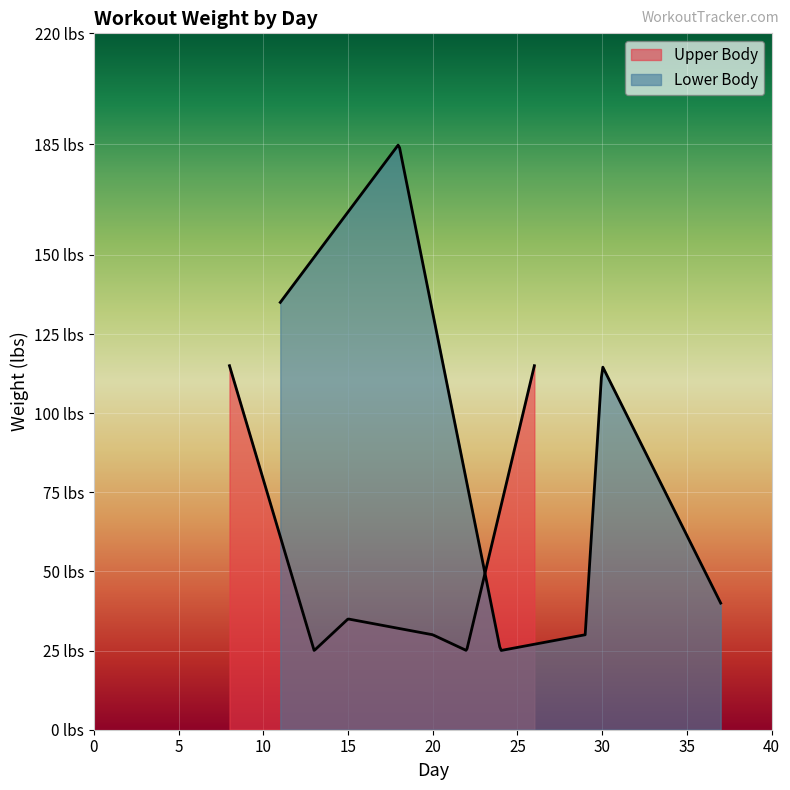

Read the Upper Body value at 8, to the nearest 5.

115